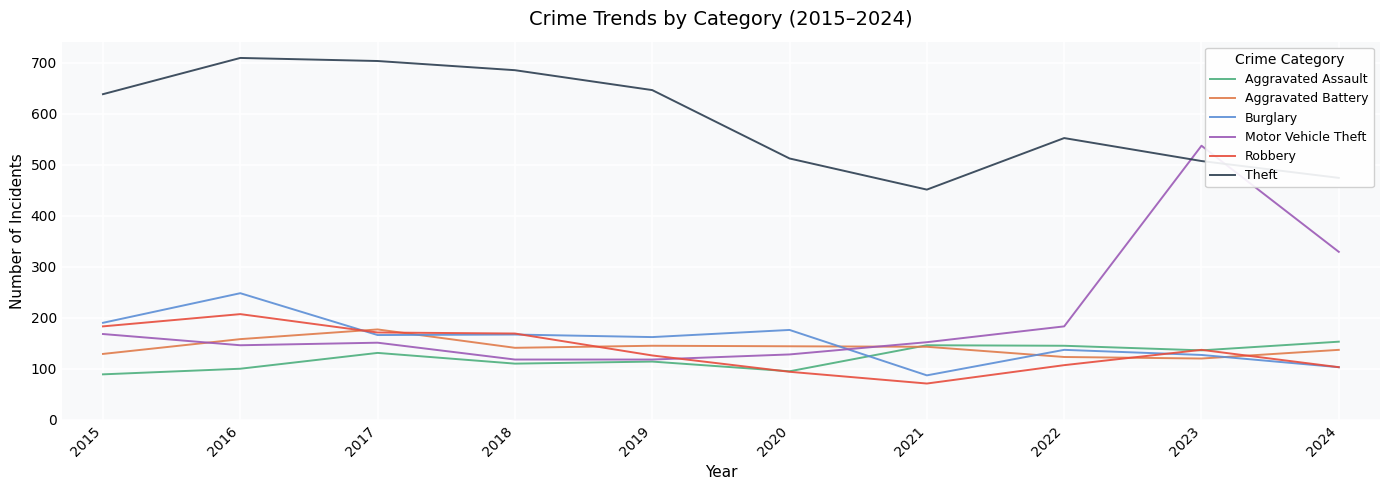

How many intersections are there between Motor Vehicle Theft and Aggravated Battery?

2